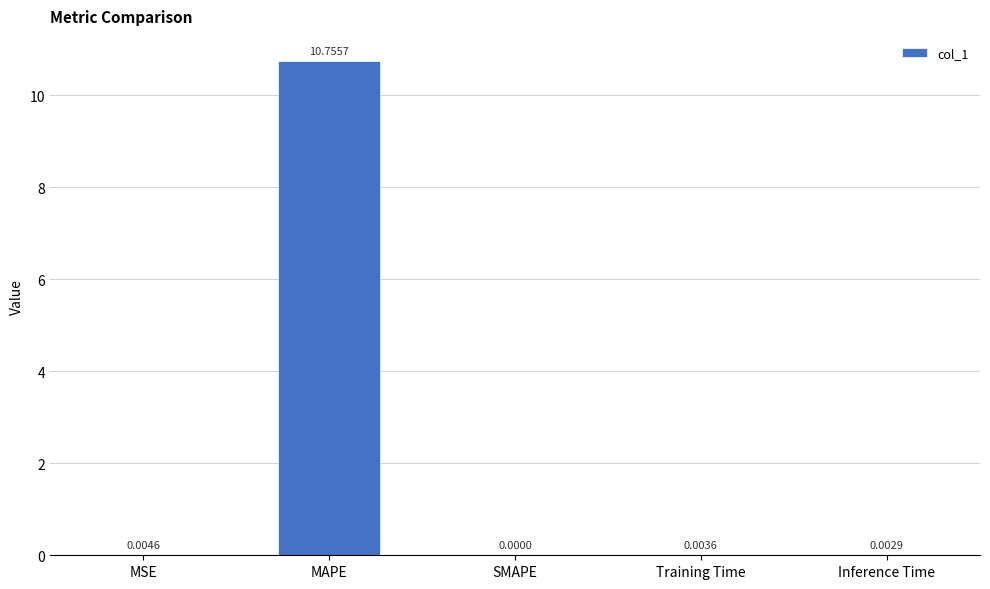

Are the bars grouped side by side (vs. stacked)?

No